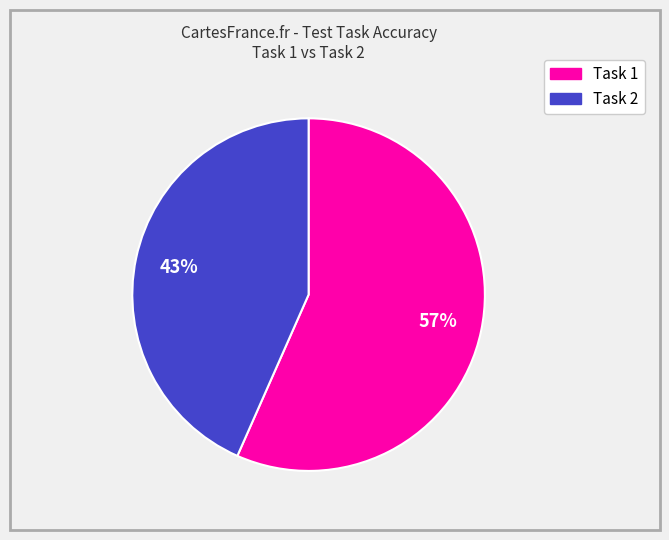

Is there any slice that represents more than half of the pie?

Yes